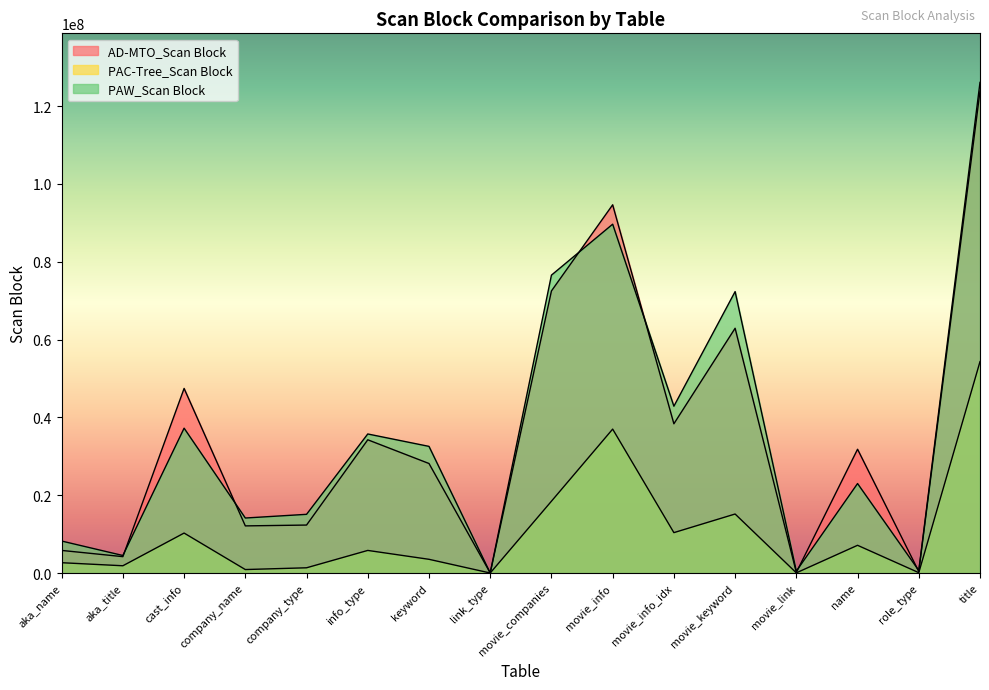

What is the total value across all series at cast_info?

94924647